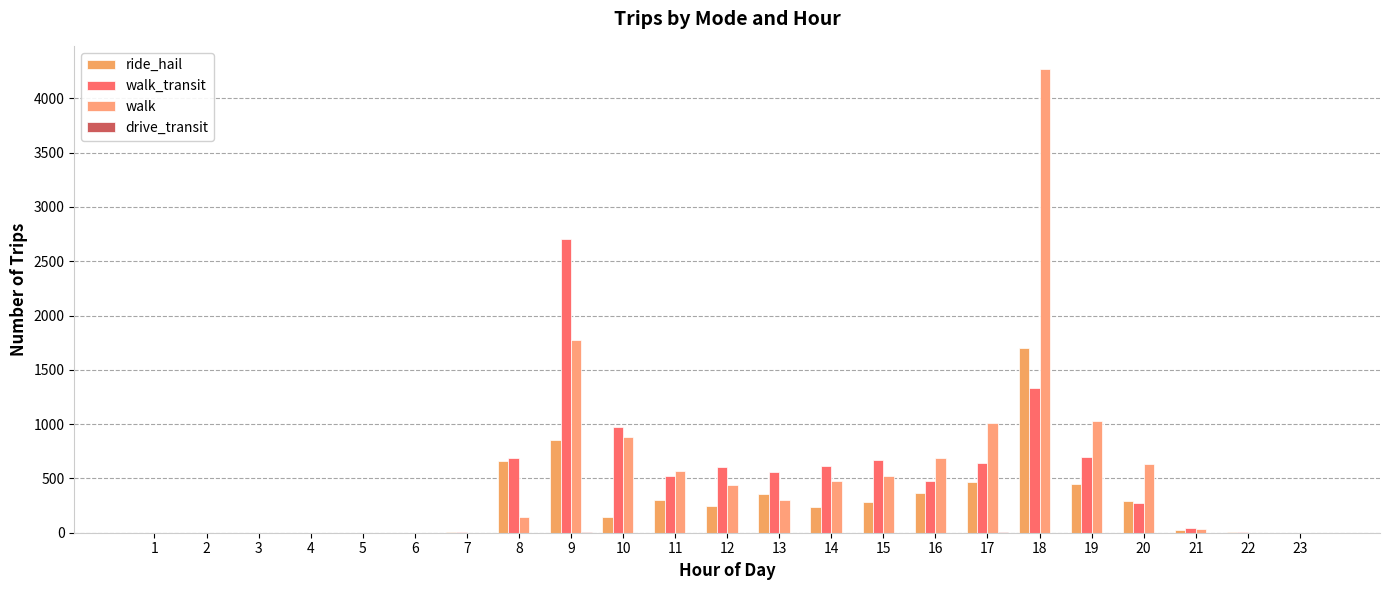

Which series changed the most between 3 and 10?

walk_transit